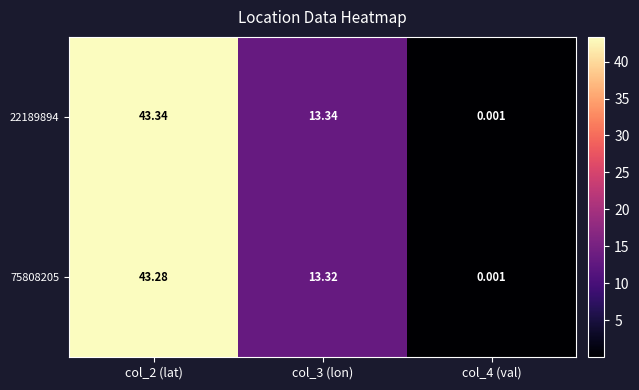

Is the value of 22189894 at col_4 (val) greater than the value of 75808205 at col_2 (lat)?

No